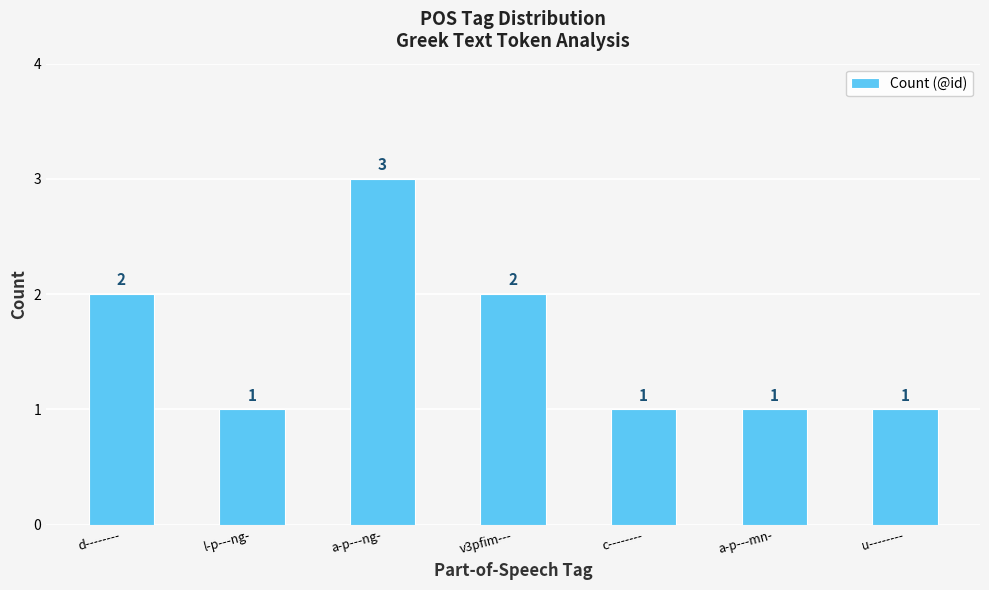

What is the average value?

2